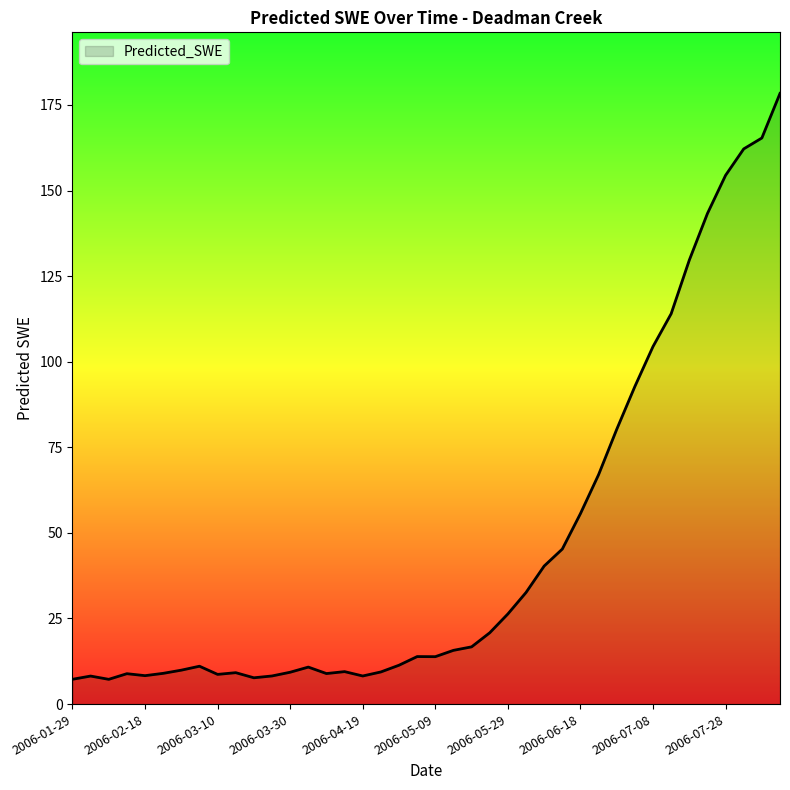

What is the difference between the maximum and minimum values?

171.1